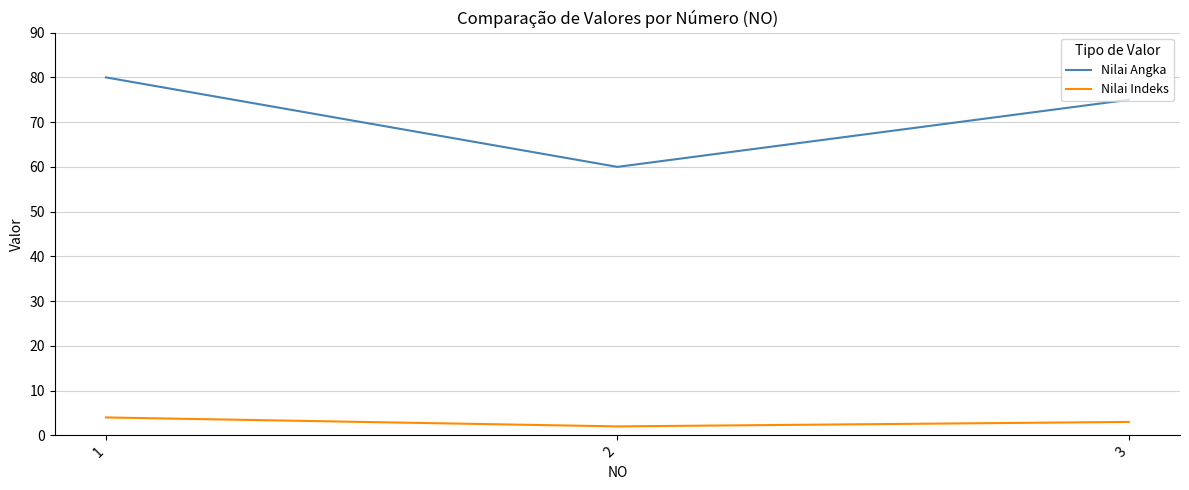

Reading left to right, transcribe all the data shown in this chart.

Nilai Angka: 1=80	2=60	3=75
Nilai Indeks: 1=4	2=2	3=3